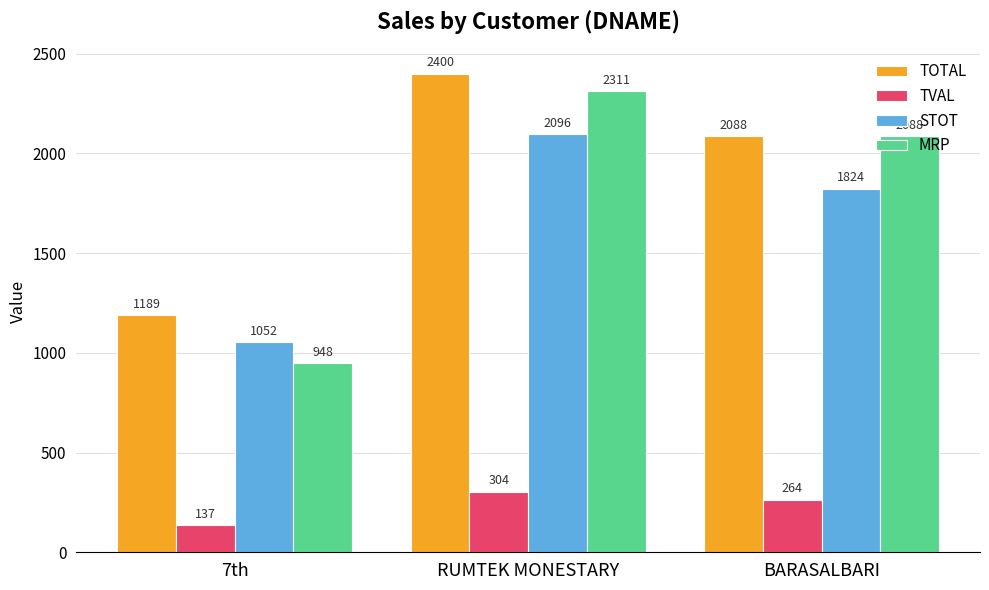

Rank the categories by MRP value from highest to lowest.

RUMTEK MONESTARY, BARASALBARI, 7th